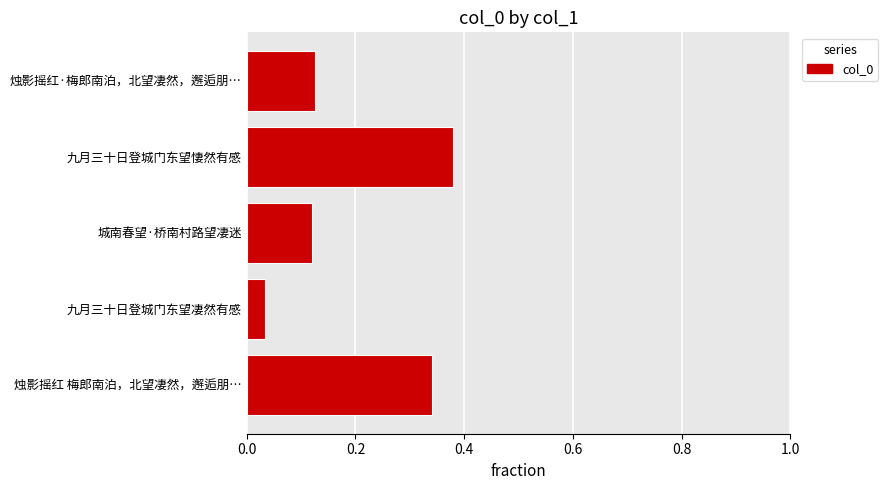

What is the change in value from 九月三十日登城门东望凄然有感 to 九月三十日登城门东望悽然有感?

+0.3